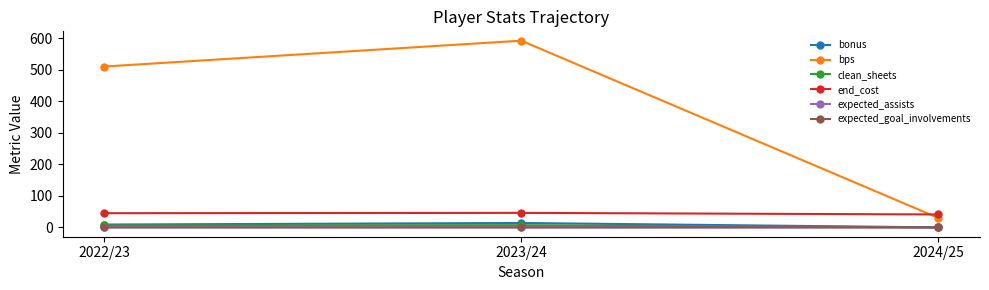

Is this an area chart (filled region under the line)?

No